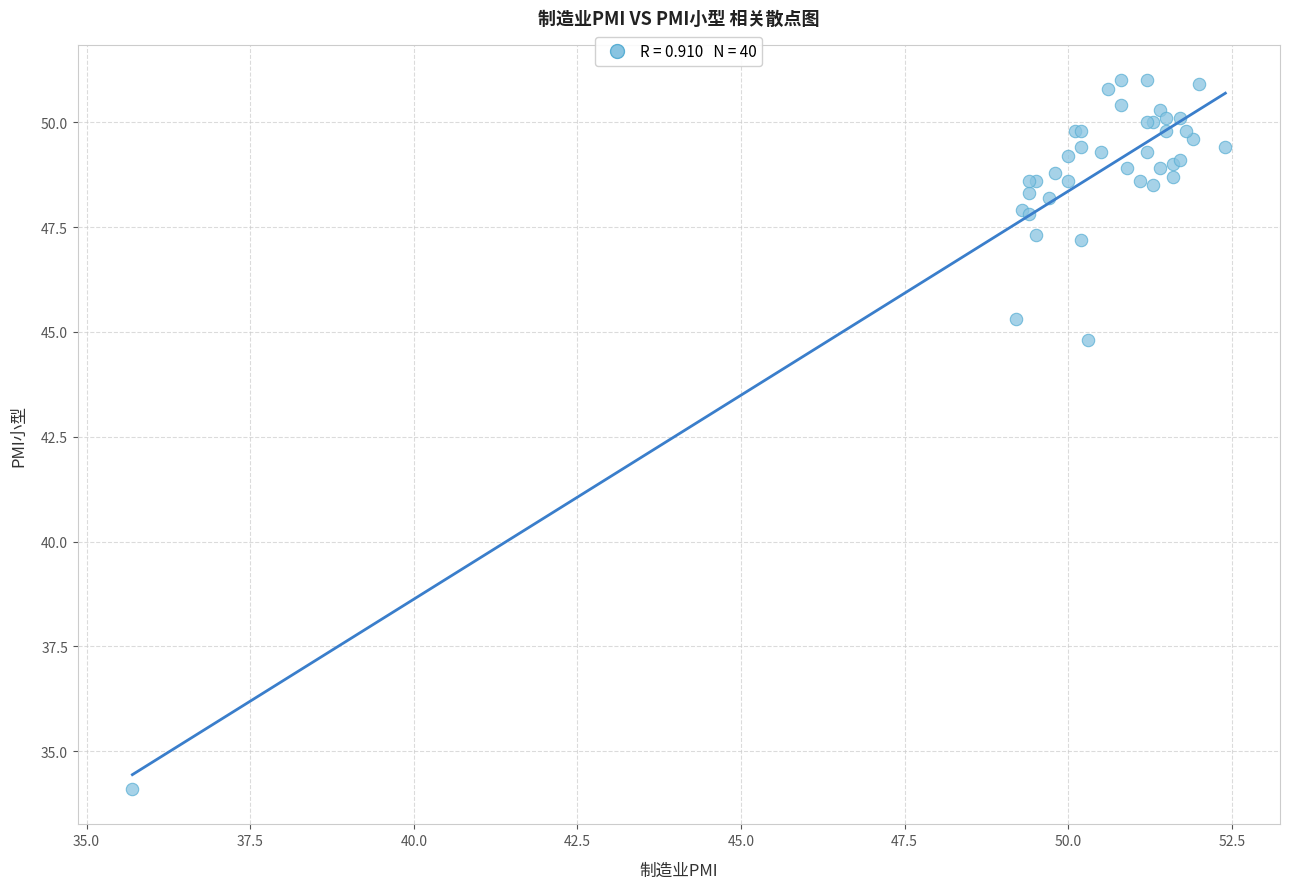

What Y value in the scatter plot is closest to 42?

44.8